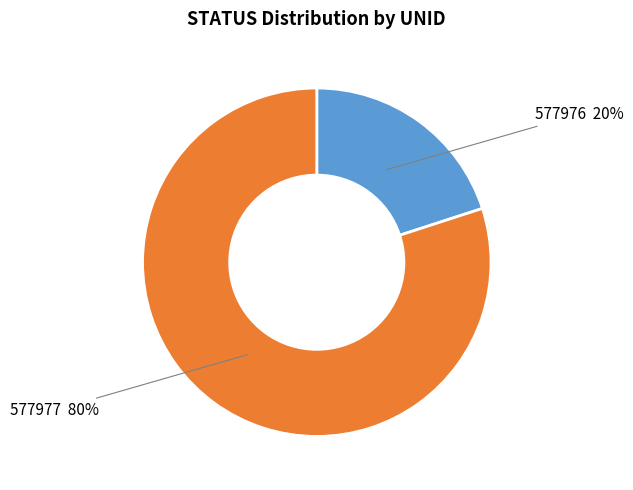

What is the ratio of the value at 577977 to the value at 577976?

4.0